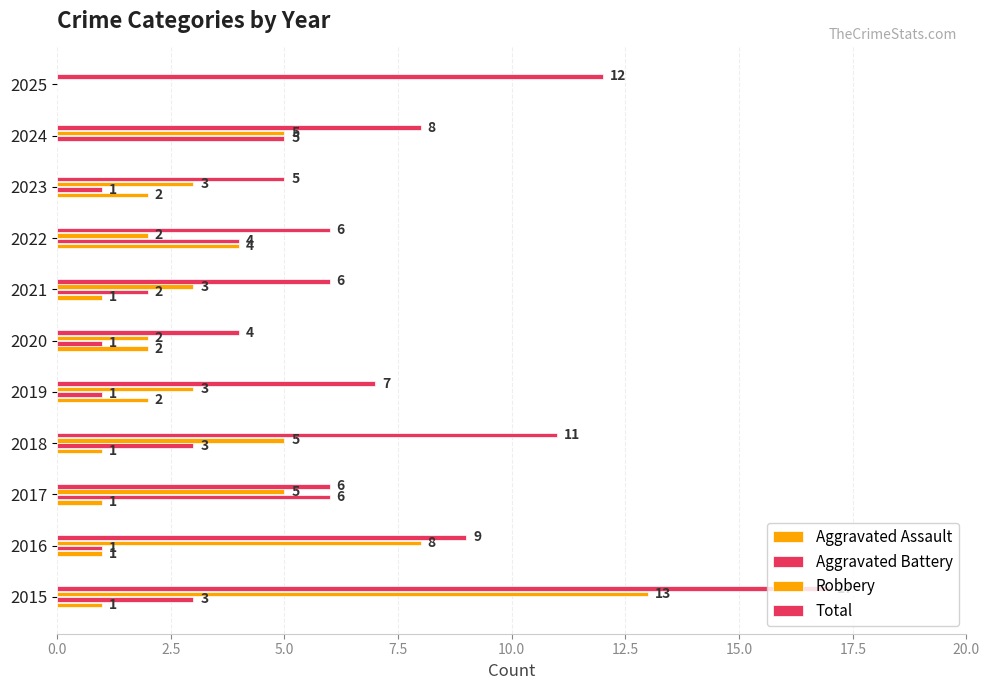

What is the sum of all Aggravated Assault values?

15